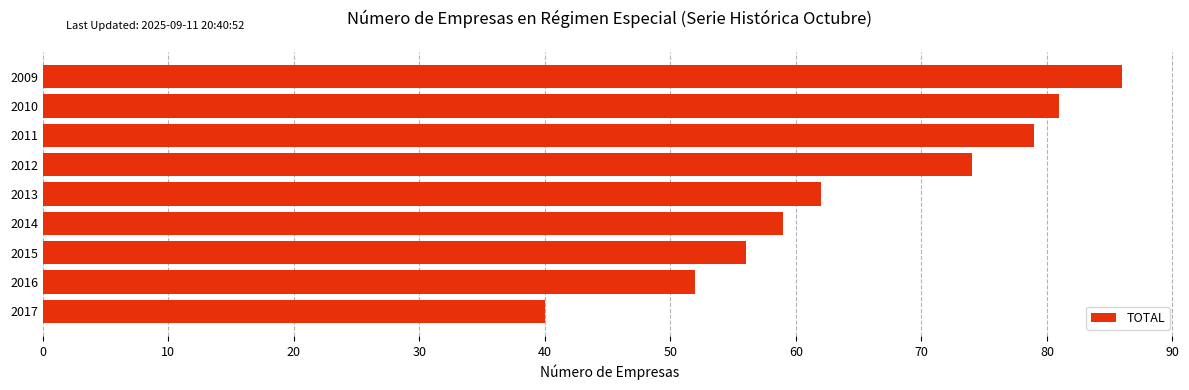

How many bars are there in total?

9